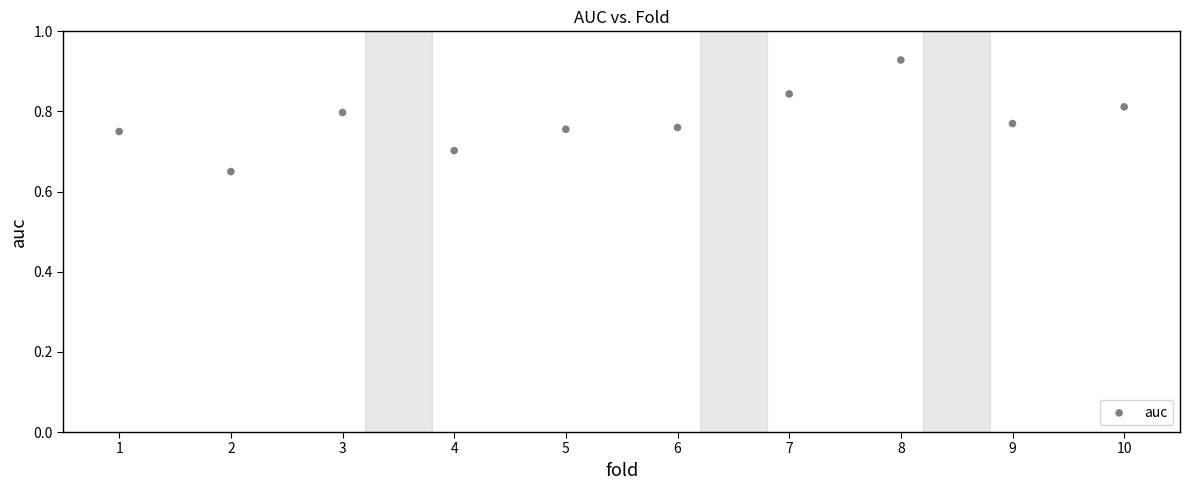

What is the range of X values (max minus min)?

9.0